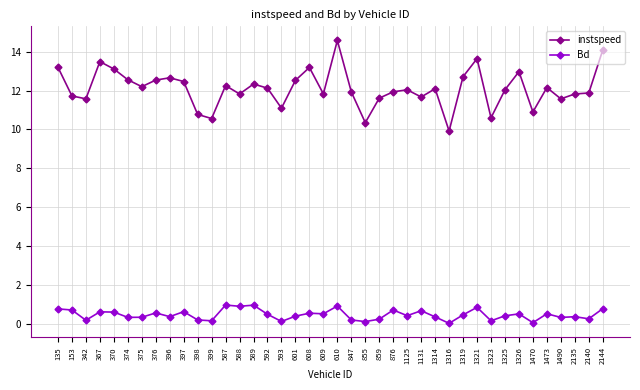

What is the sum of all Bd values?

18.8